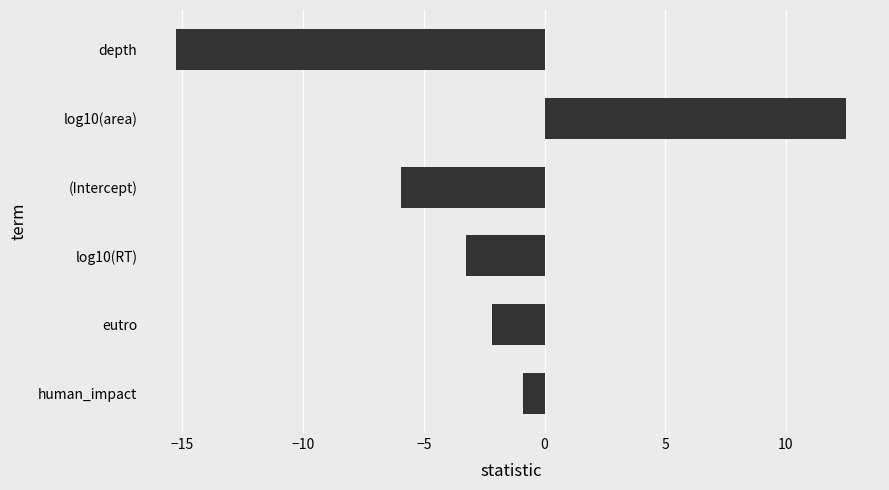

Reading bottom to top, what are all the values shown in this chart?

human_impact=-0.9	eutro=-2.2	log10(RT)=-3.3	(Intercept)=-5.9	log10(area)=12.5	depth=-15.3